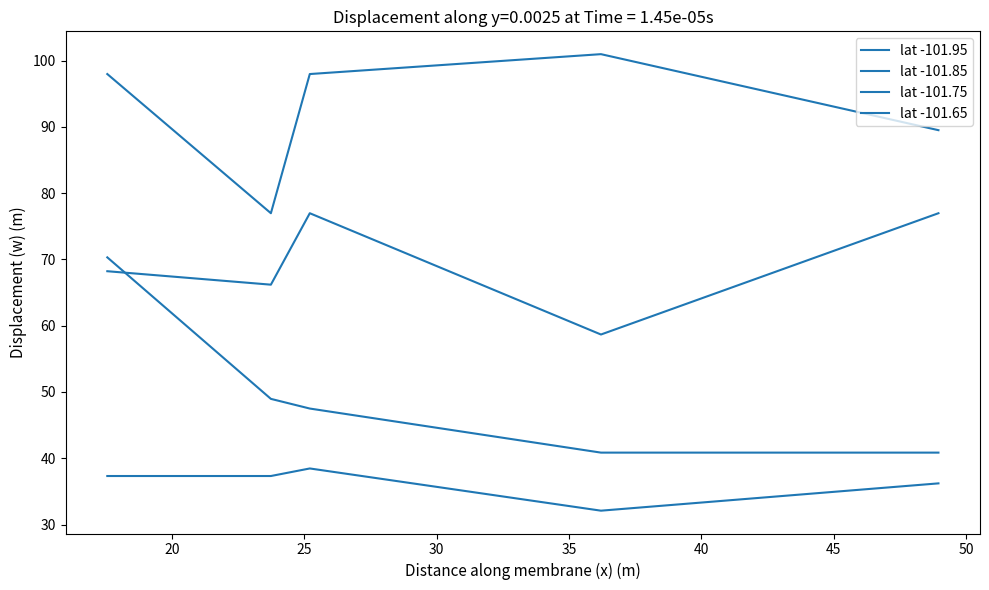

Does the chart have visible grid lines?

No